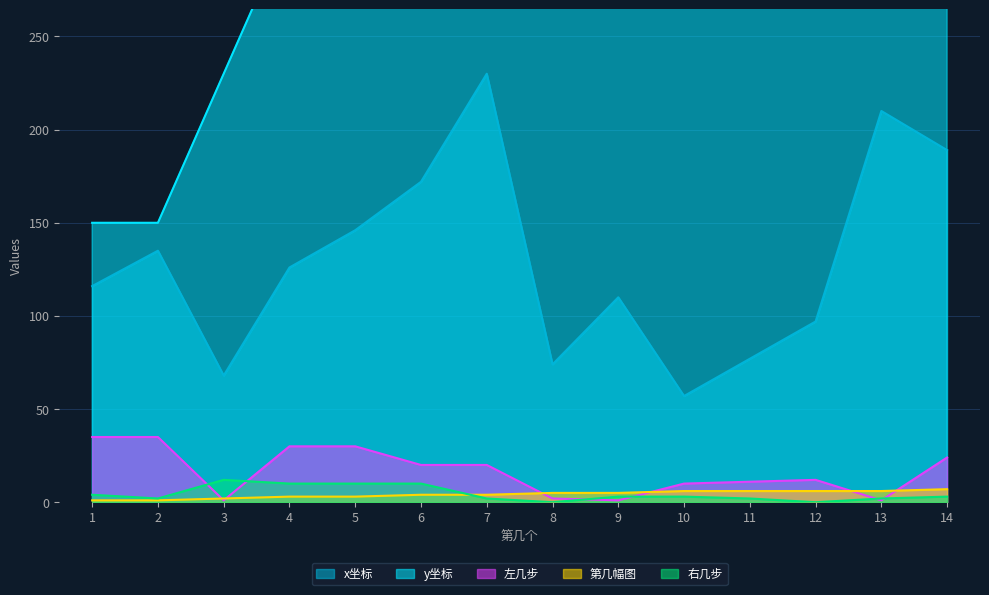

The 左几步 series shows 1 at 13. True or false?

True